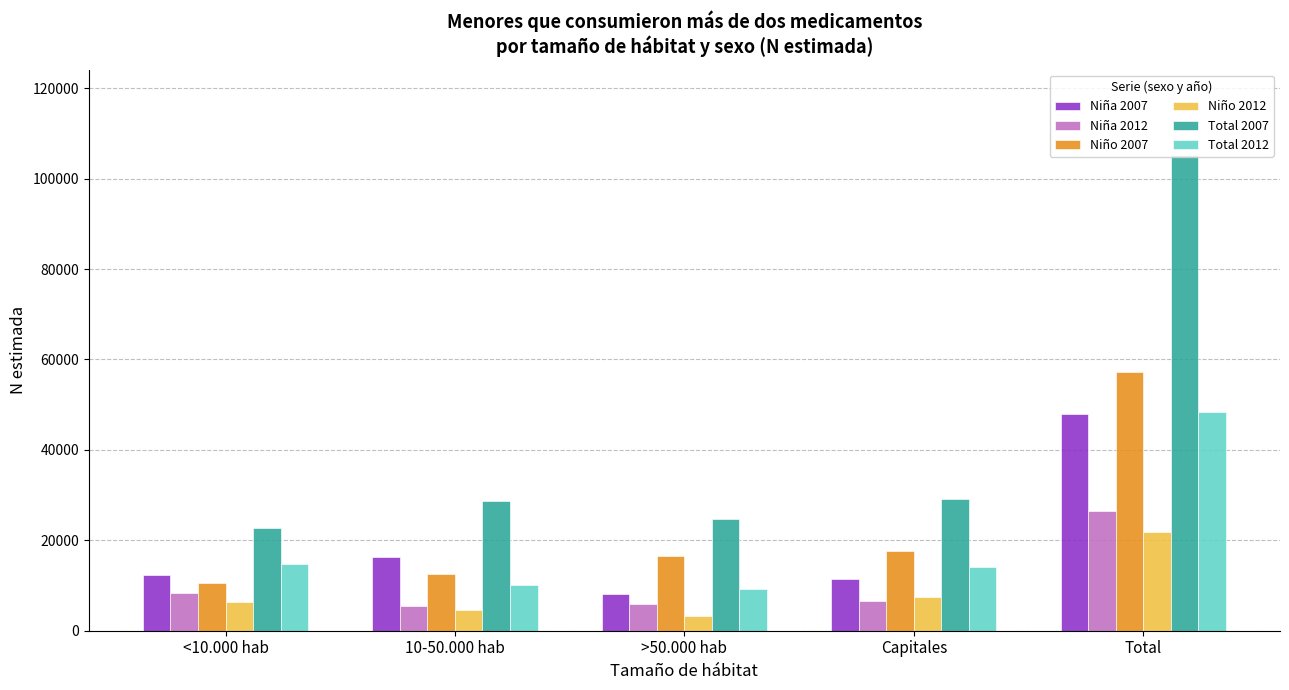

The value of Total 2012 at Total is 48315. True or false?

True